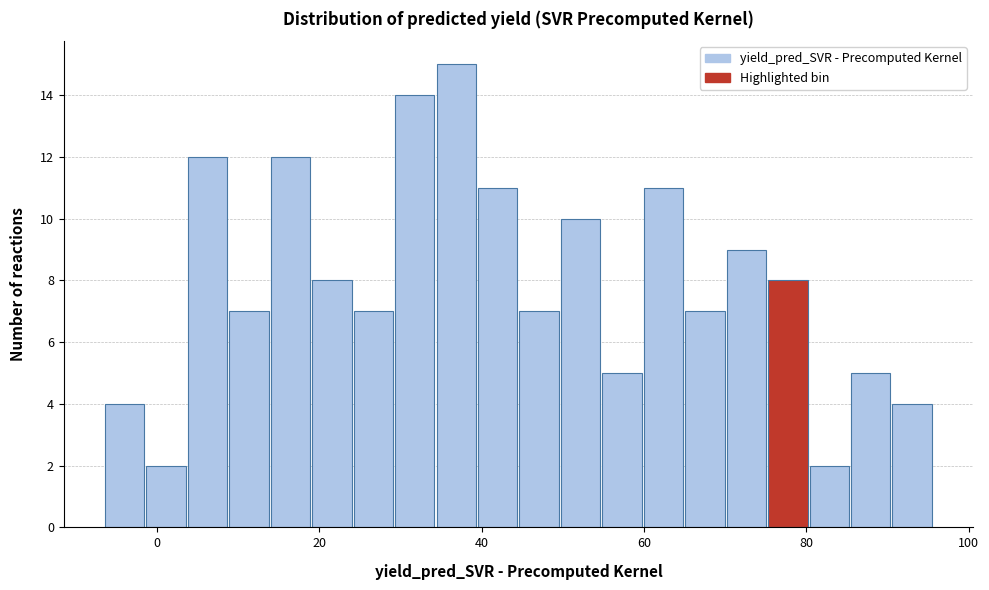

Read against the x-axis, roughly where is the centre of the tallest bar?

36